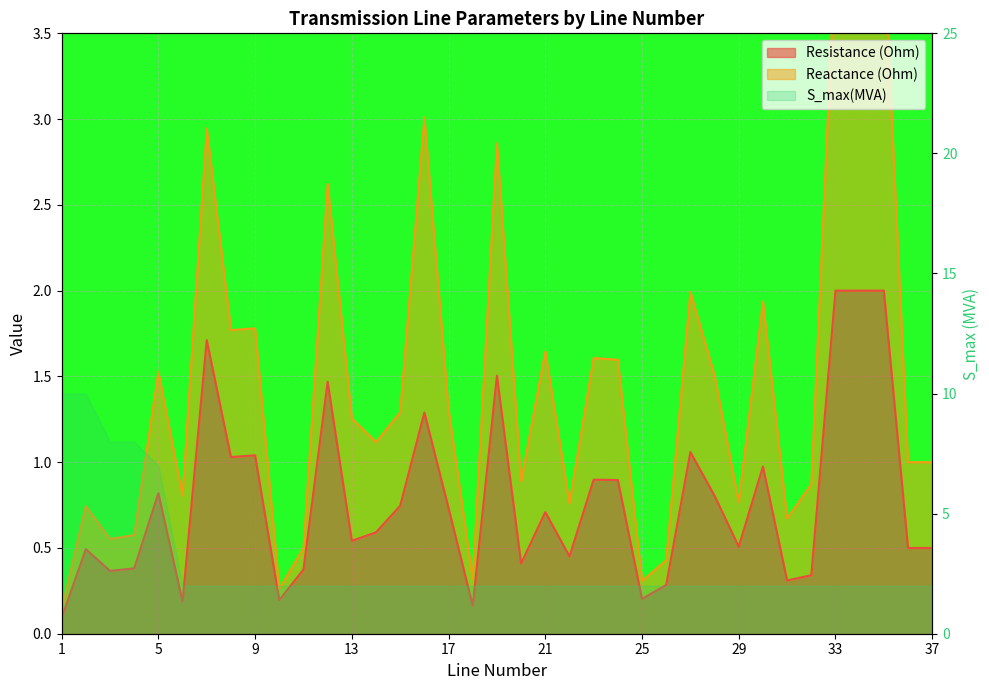

True or false: Reactance (Ohm) and Resistance (Ohm) cross at least once.

False